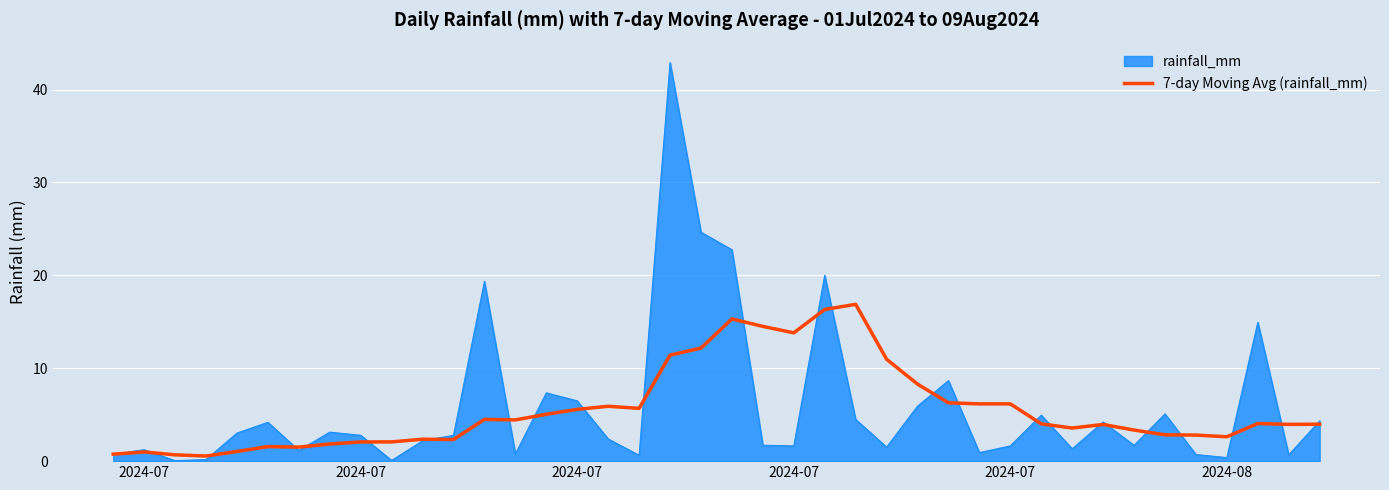

What is the greatest value displayed?

42.9